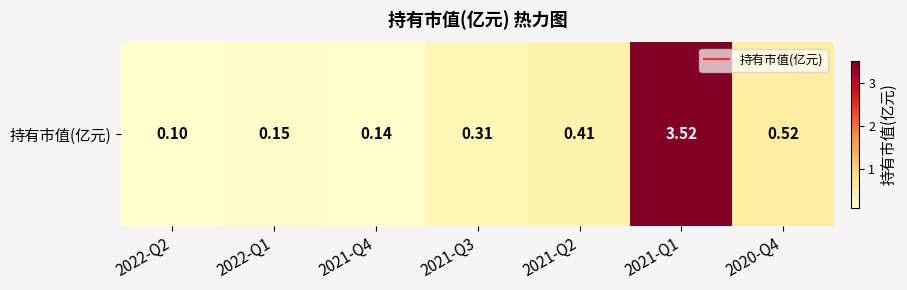

What is the average value?

0.7